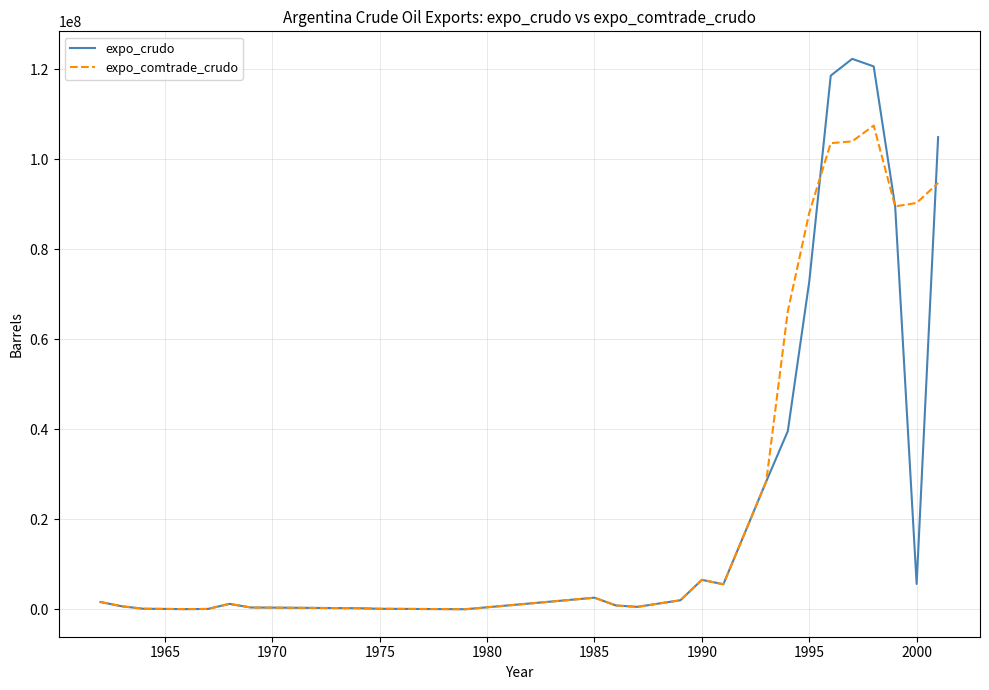

What is the maximum value for expo_comtrade_crudo?

107523445.7